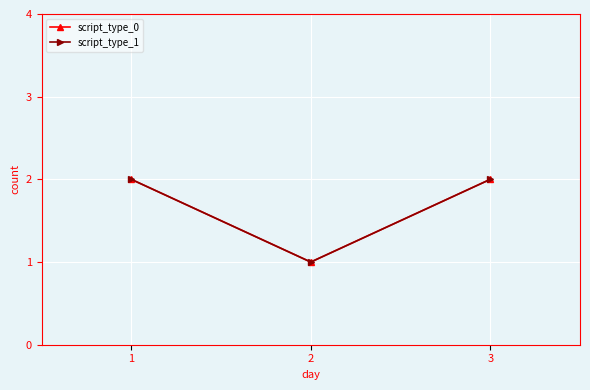

Reading left to right, what are all the values shown in this chart?

script_type_0: 2	1	2
script_type_1: 2	1	2